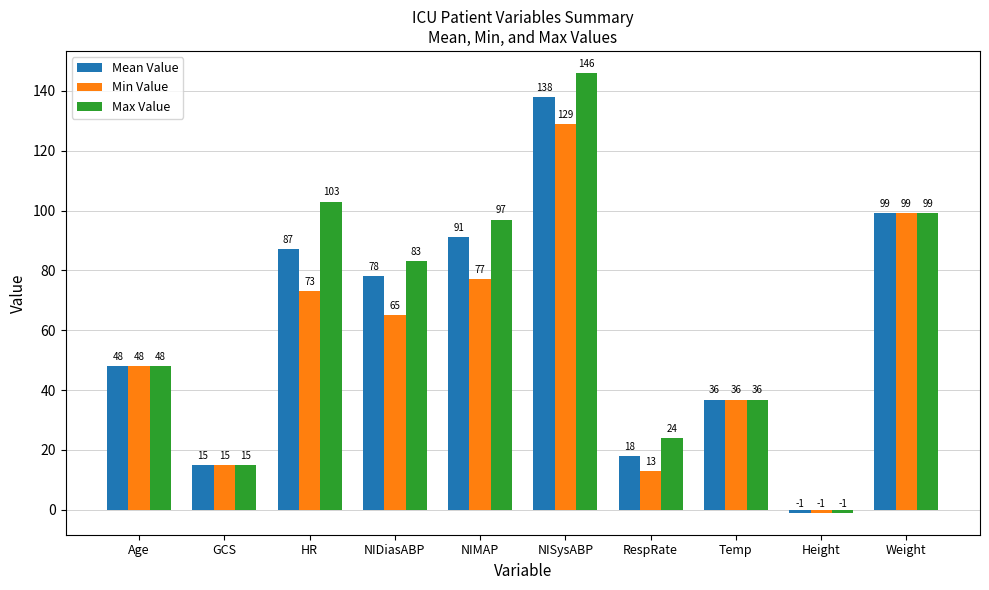

What is the difference between the Max Value values at Height and NIDiasABP?

84.0